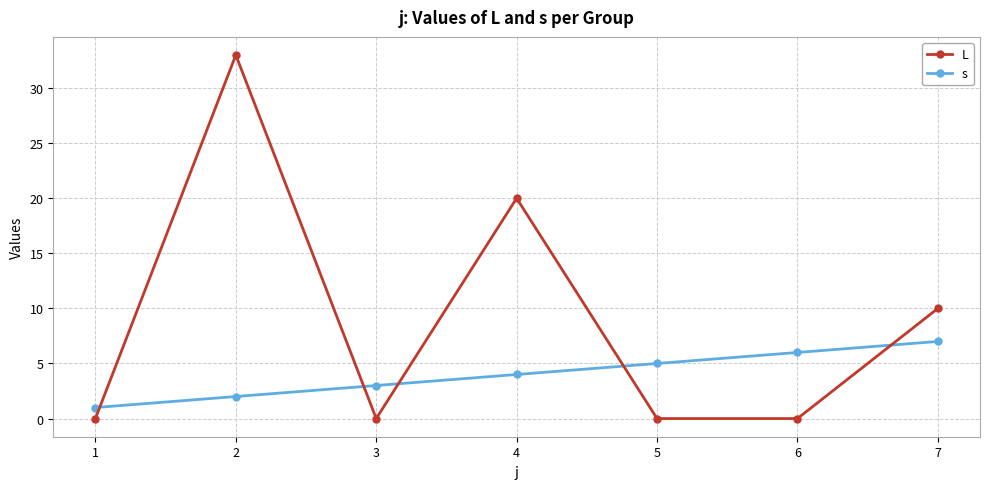

Is the value of s at 2 greater than the value of L at 2?

No